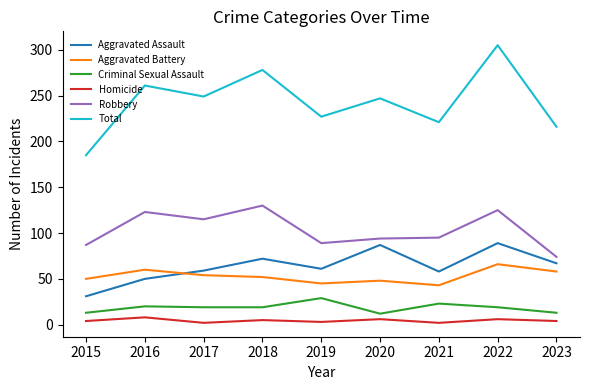

At which category is the sum across all series the highest?

2022